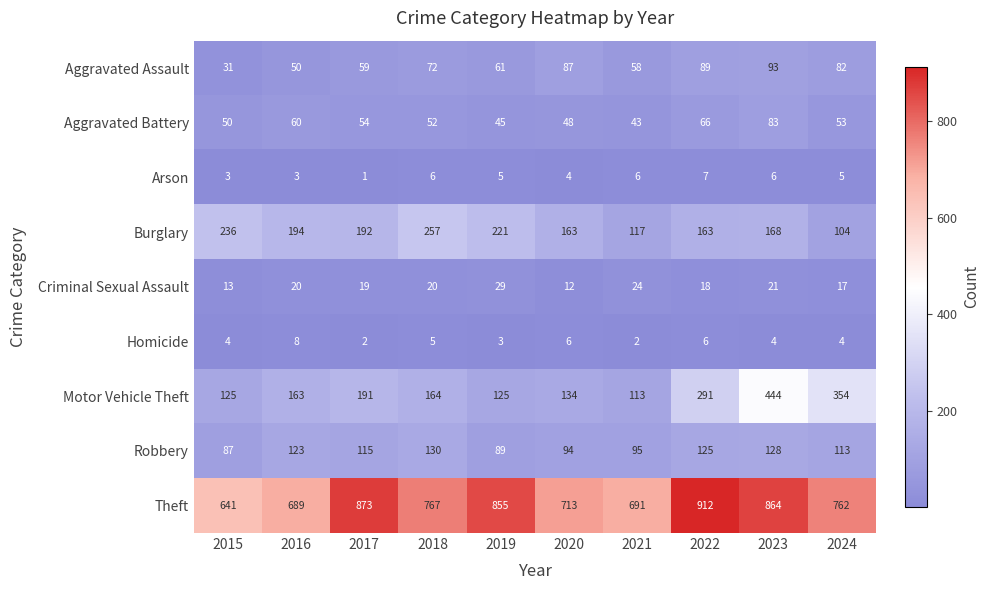

Which series has the largest total across all categories?

Theft